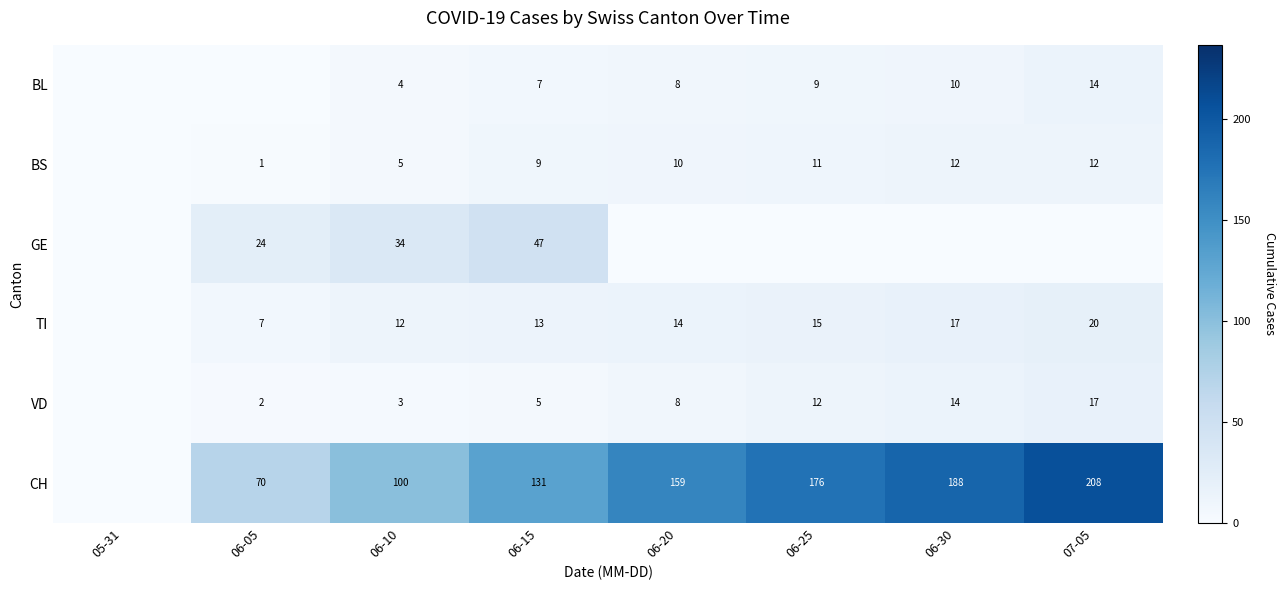

The value of VD at 06-10 is 3. True or false?

True